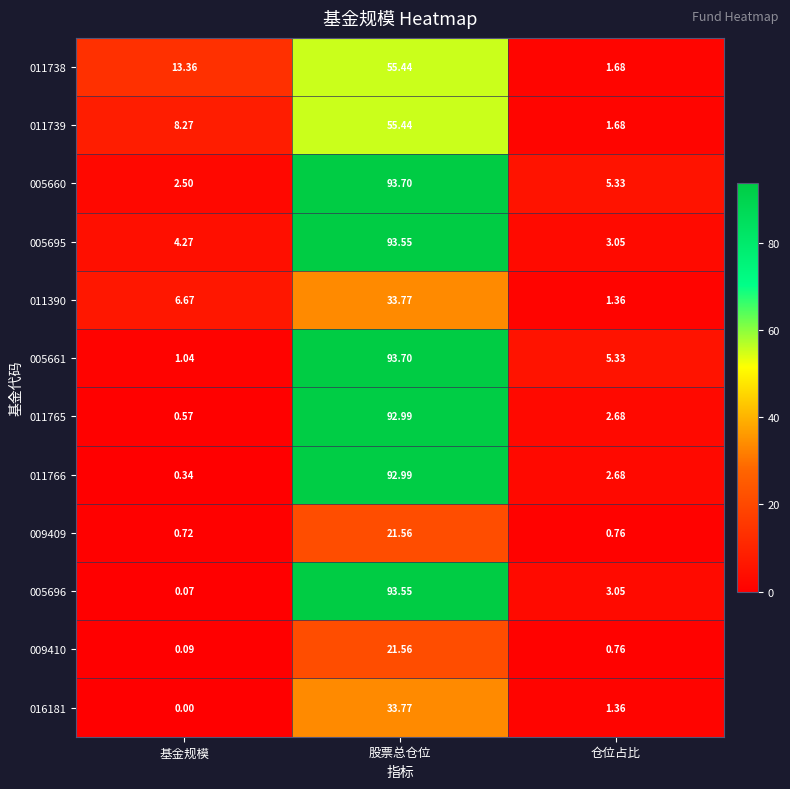

Which series has the largest total across all categories?

005660